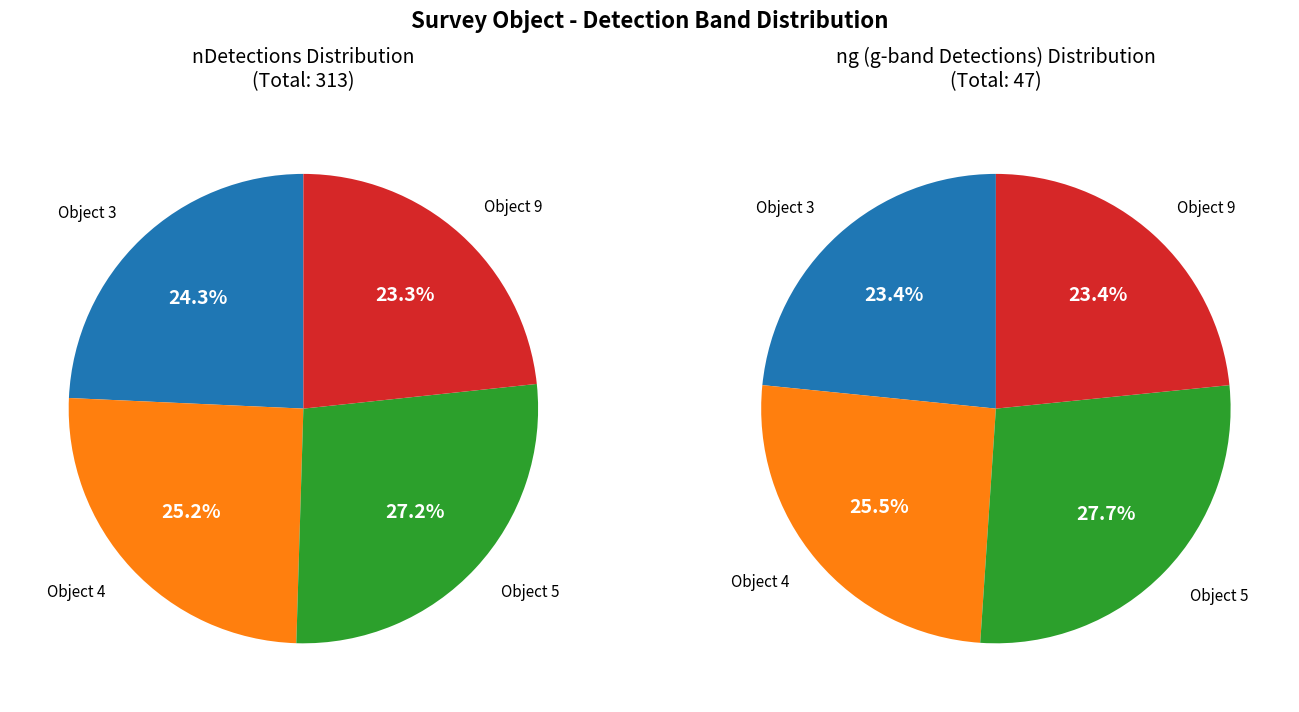

Is it true that PSO J022143.264-255551.365 is 27% of the pie?

True